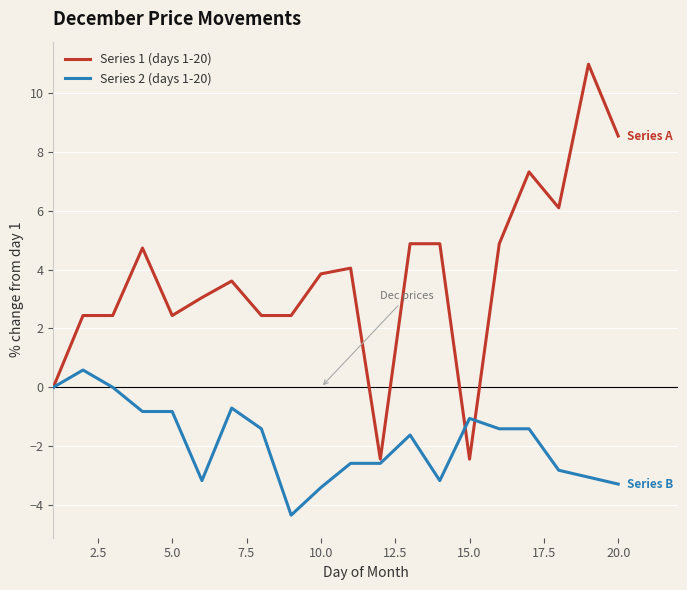

What is the smallest value displayed?

-4.3